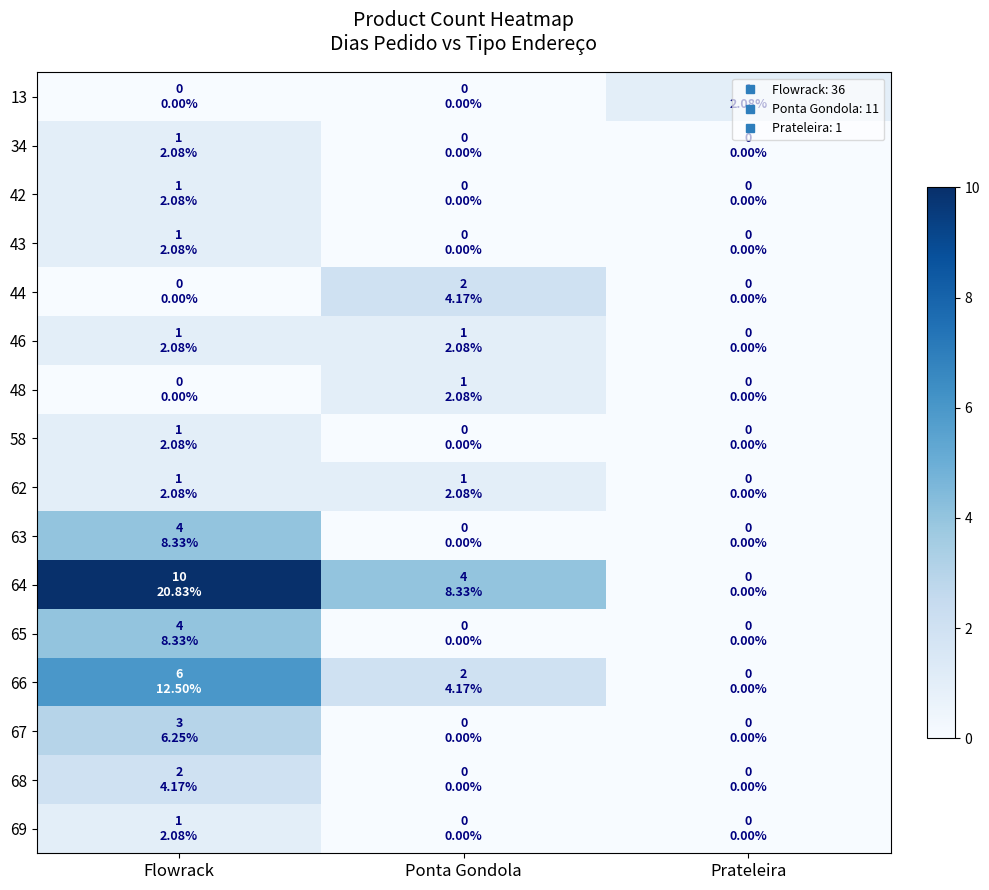

Reading left to right, what are all the values shown in this chart?

13: Flowrack=0	Ponta Gondola=0	Prateleira=1
34: Flowrack=1	Ponta Gondola=0	Prateleira=0
42: Flowrack=1	Ponta Gondola=0	Prateleira=0
43: Flowrack=1	Ponta Gondola=0	Prateleira=0
44: Flowrack=0	Ponta Gondola=2	Prateleira=0
46: Flowrack=1	Ponta Gondola=1	Prateleira=0
48: Flowrack=0	Ponta Gondola=1	Prateleira=0
58: Flowrack=1	Ponta Gondola=0	Prateleira=0
62: Flowrack=1	Ponta Gondola=1	Prateleira=0
63: Flowrack=4	Ponta Gondola=0	Prateleira=0
64: Flowrack=10	Ponta Gondola=4	Prateleira=0
65: Flowrack=4	Ponta Gondola=0	Prateleira=0
66: Flowrack=6	Ponta Gondola=2	Prateleira=0
67: Flowrack=3	Ponta Gondola=0	Prateleira=0
68: Flowrack=2	Ponta Gondola=0	Prateleira=0
69: Flowrack=1	Ponta Gondola=0	Prateleira=0